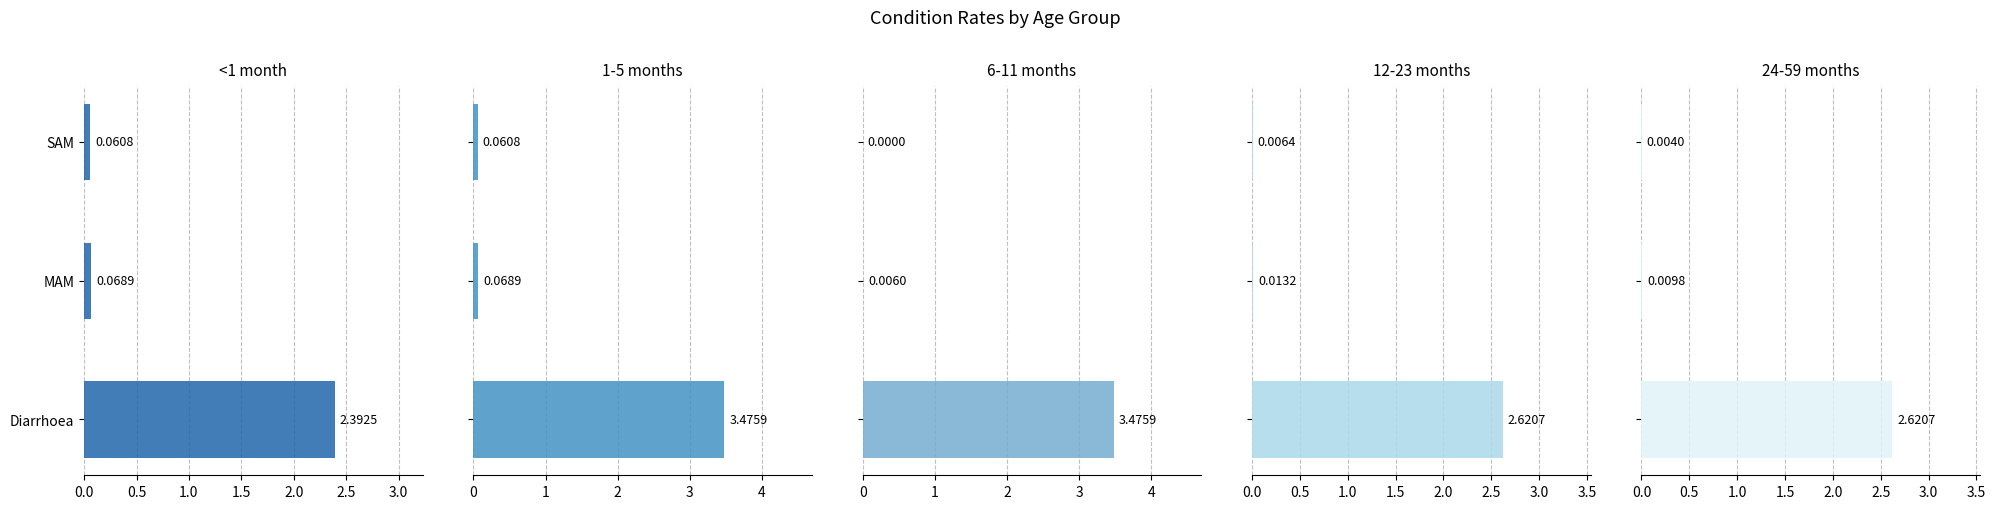

At how many categories does at least one series exceed 3?

1